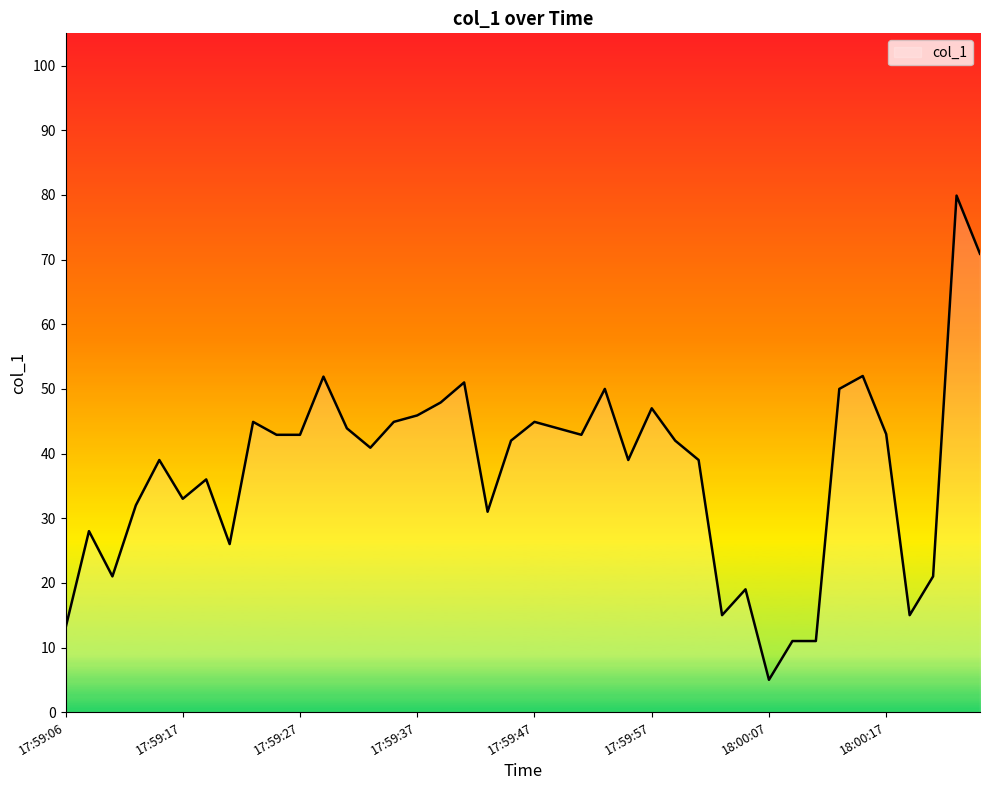

What is the difference between the maximum and second lowest values?

68.9